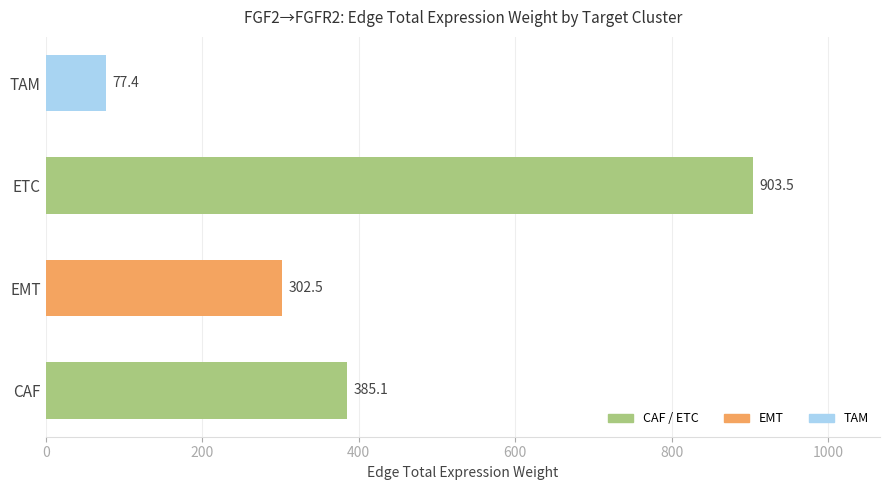

At which category does the chart reach its peak across all series?

ETC